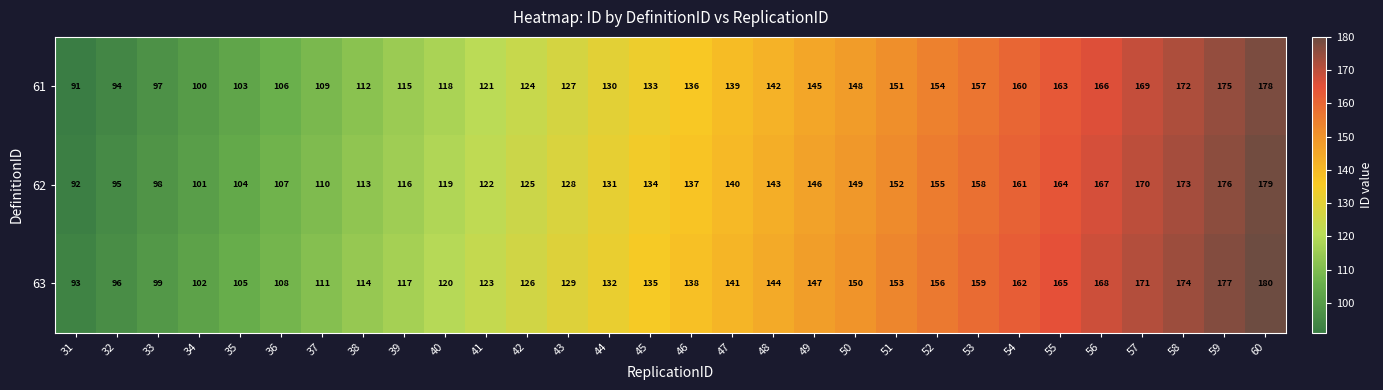

What is the sum of the 61 values at 32 and 47?

233